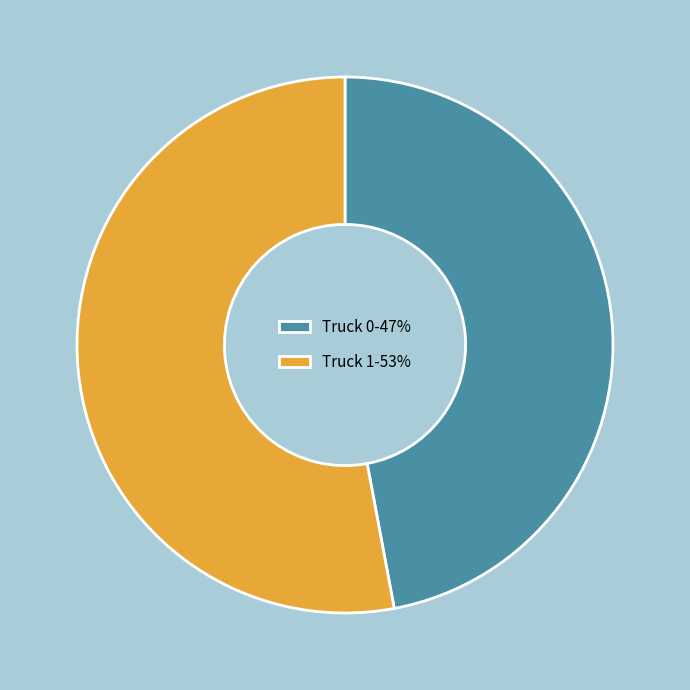

How many slices are in this pie chart?

2